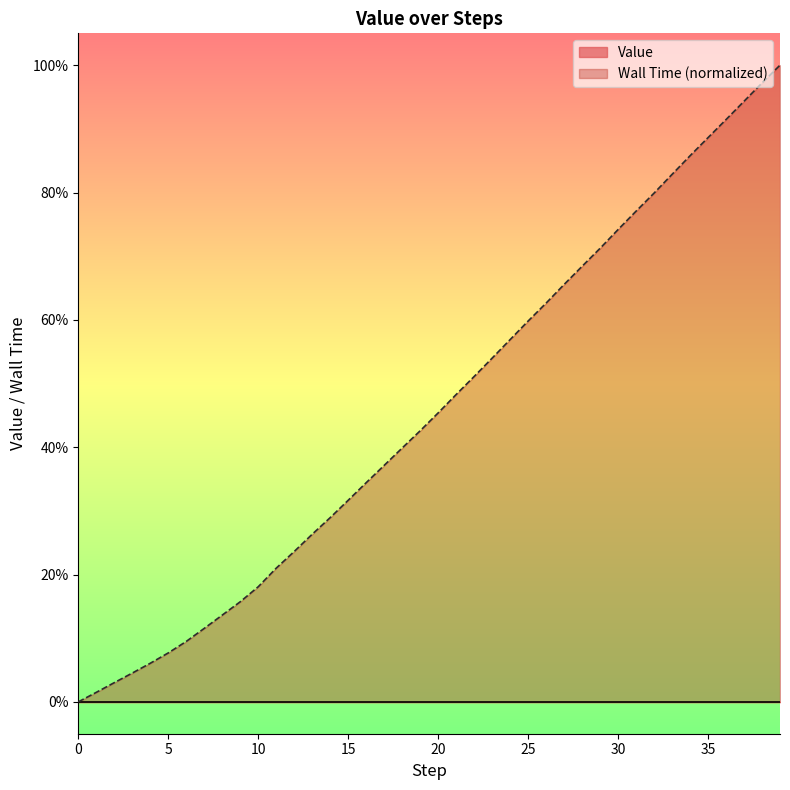

Is it true that the value at 32 is 0.8?

True